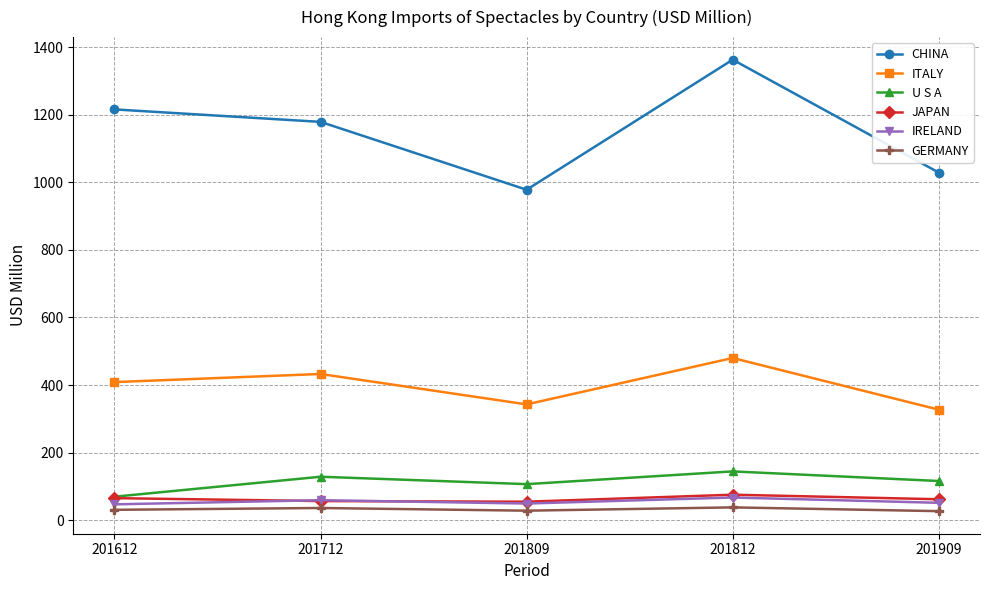

What is the minimum value for CHINA?

977.8